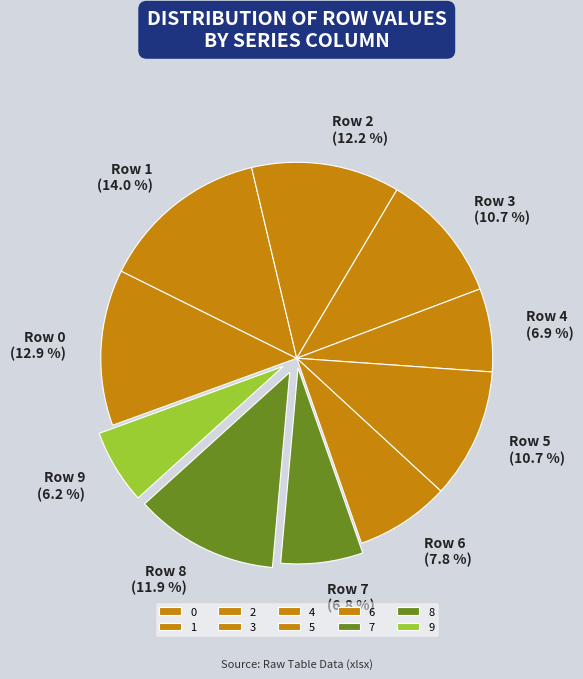

Which slice is the largest?

1